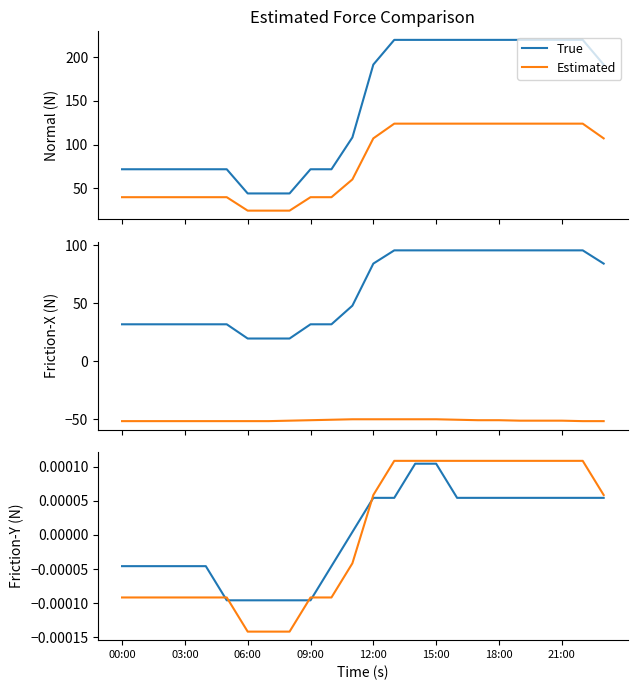

Rank the series at 17 from highest to lowest value.

Estimated, True